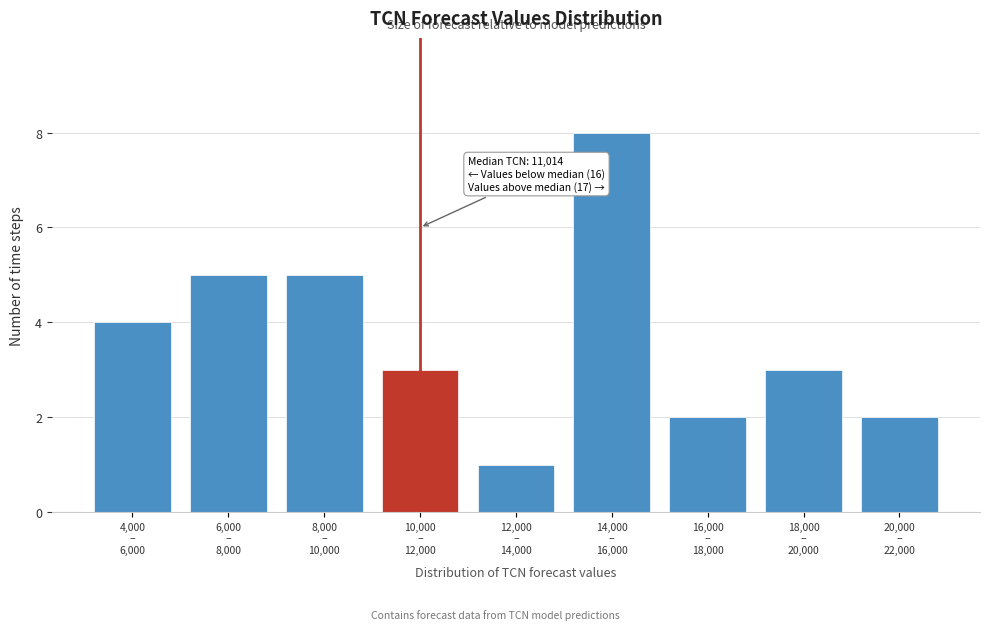

Reading left to right, list all the values displayed in this chart.

4	5	5	3	1	8	2	3	2